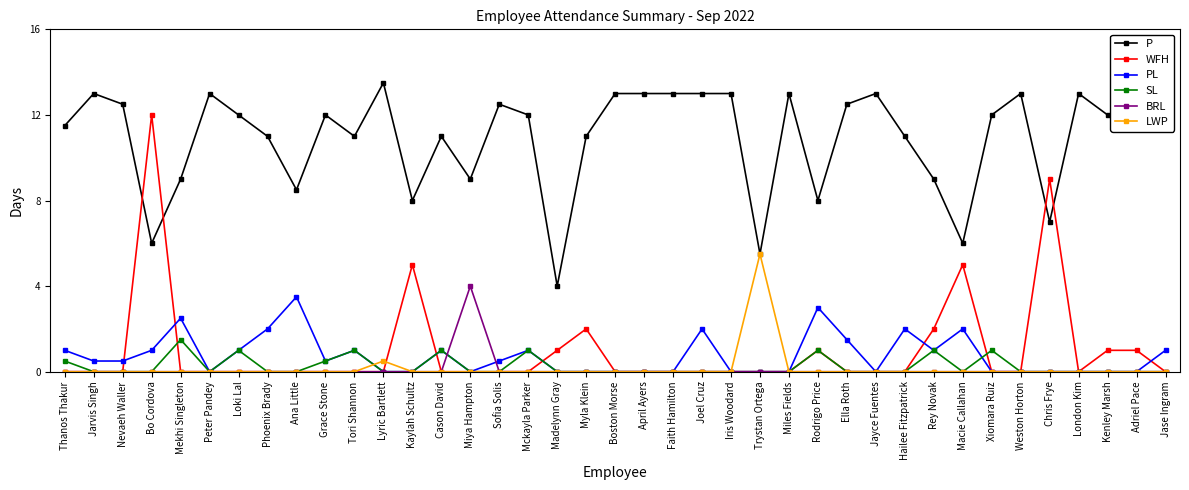

Is the value of WFH at Trystan Ortega greater than the value of PL at Ana Little?

No